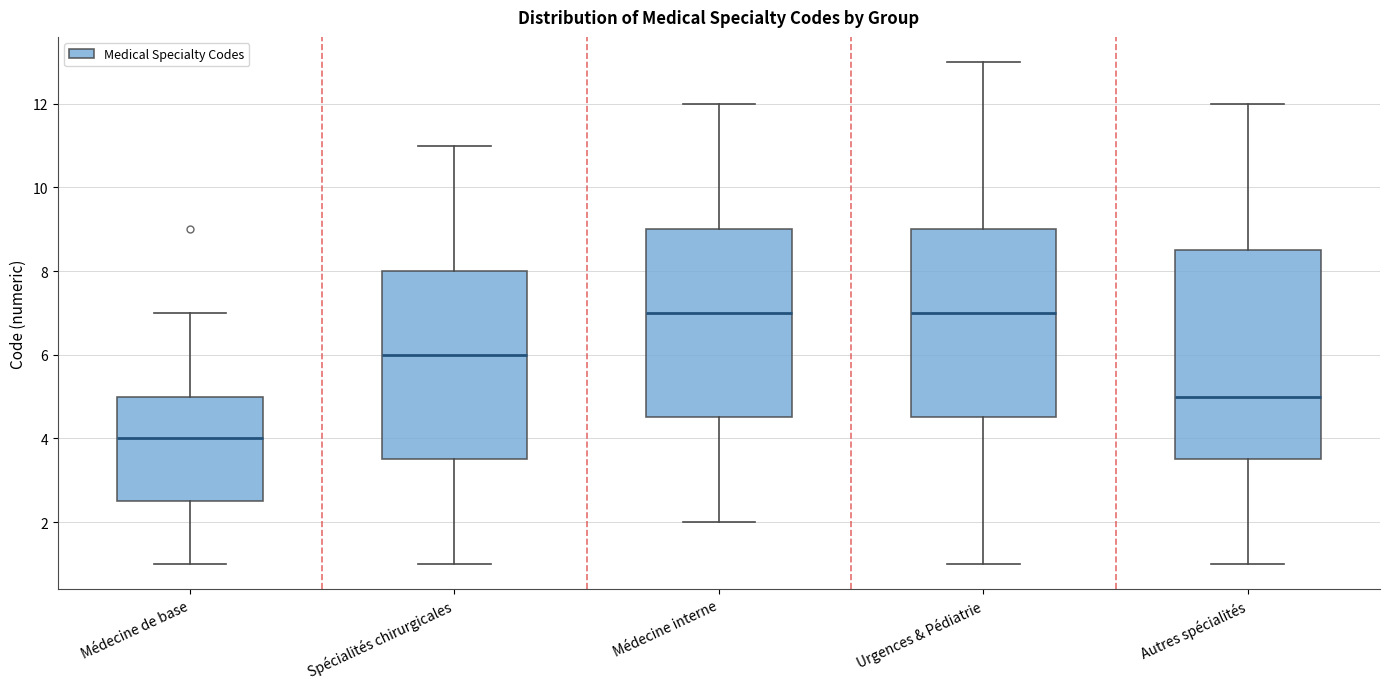

Which box is the tallest, from its lower edge to its upper edge?

Autres spécialités